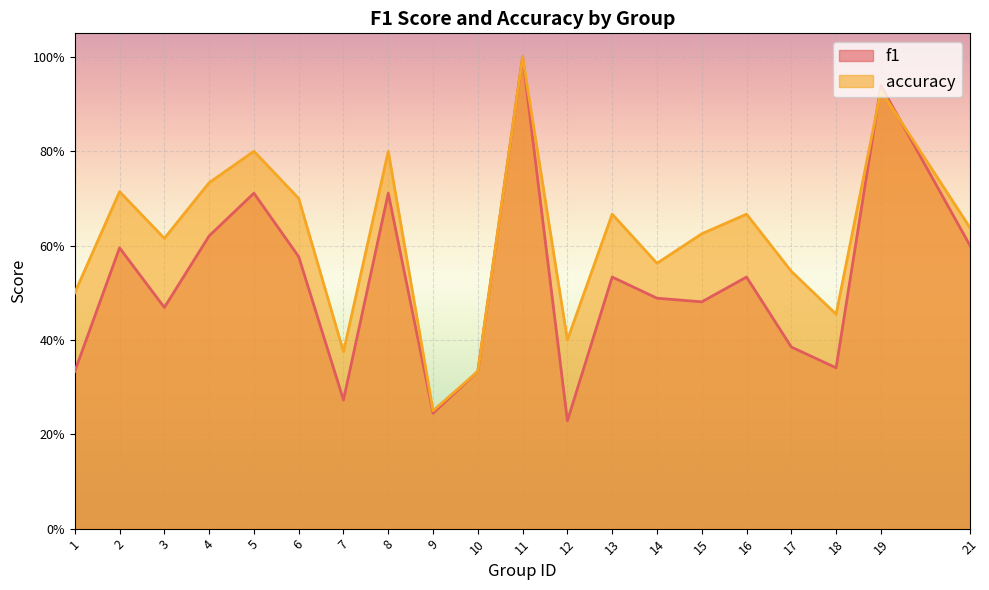

Which series ends up on top after the final intersection of accuracy and f1?

accuracy